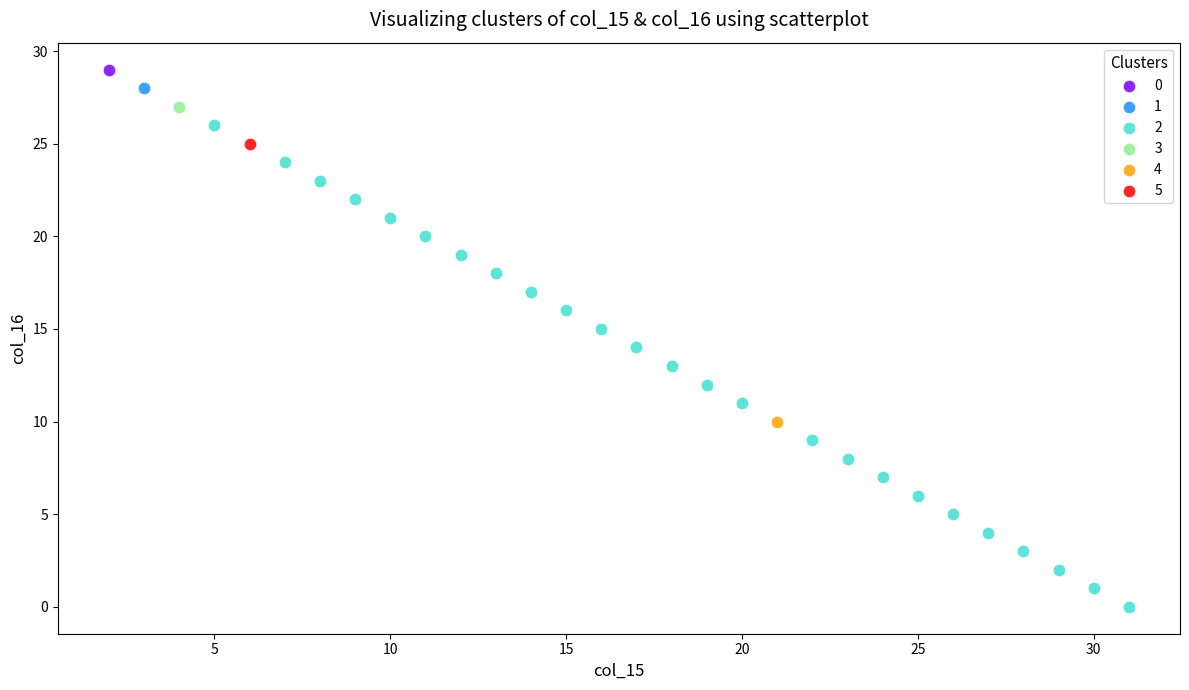

What are all the series names shown in the legend?

0, 1, 2, 3, 4, 5